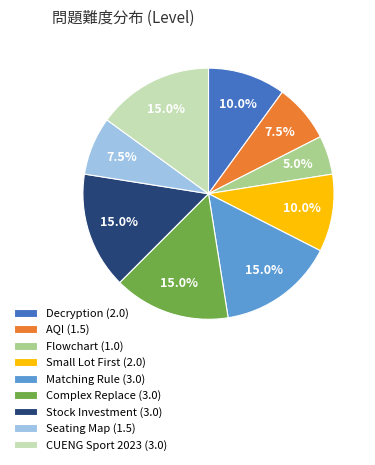

What percentage is the CUENG Sport 2023 slice, to the nearest percent?

15%